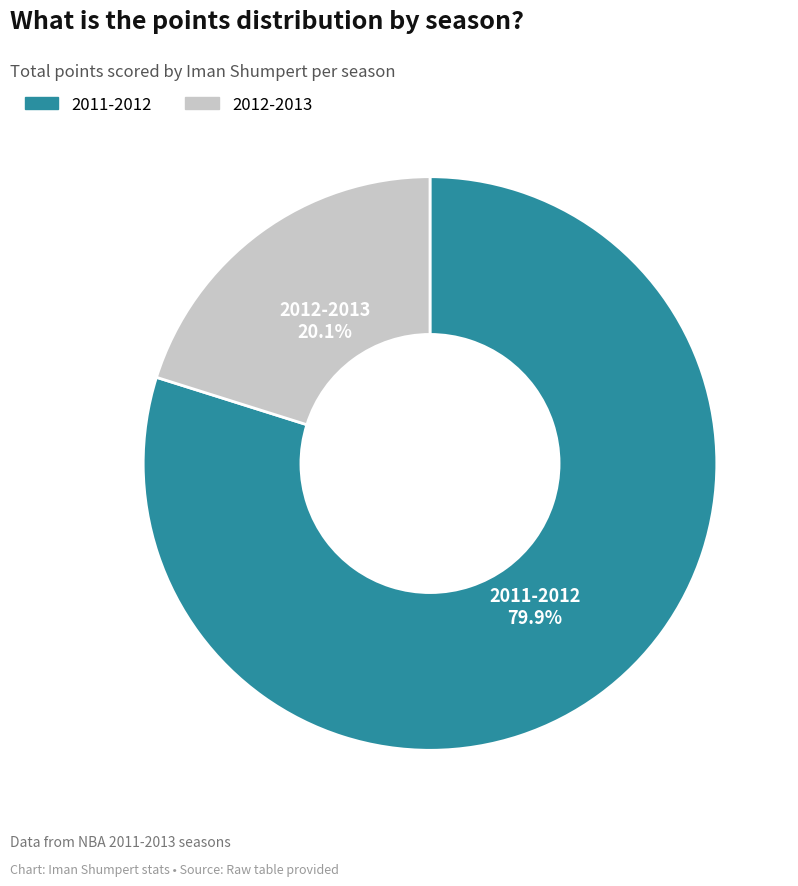

Which slice is the largest?

2011-2012